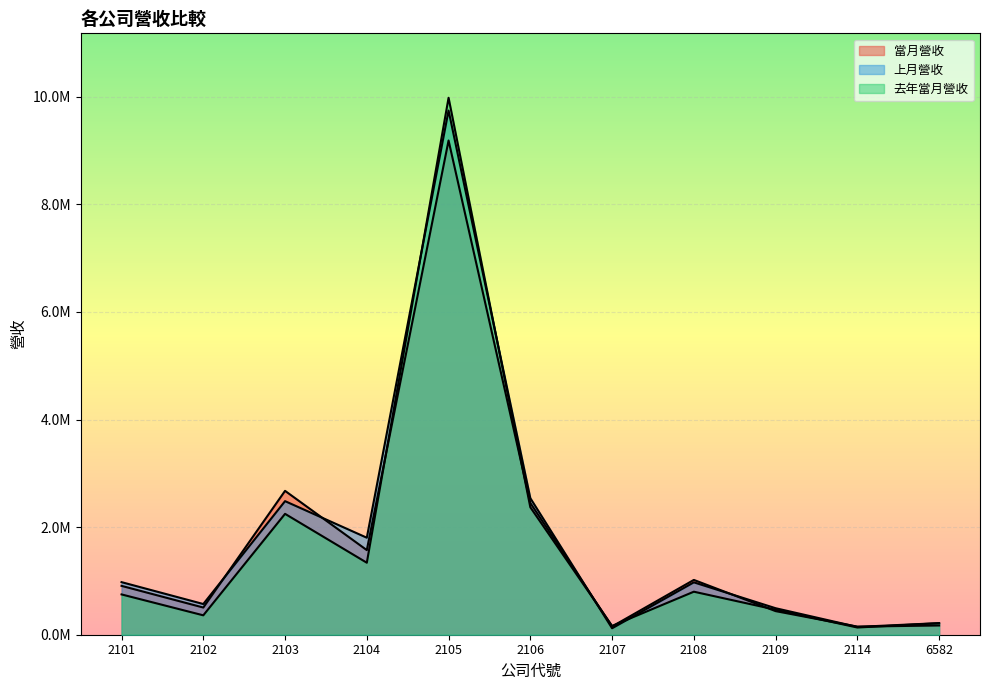

Which series has the largest total across all categories?

上月營收